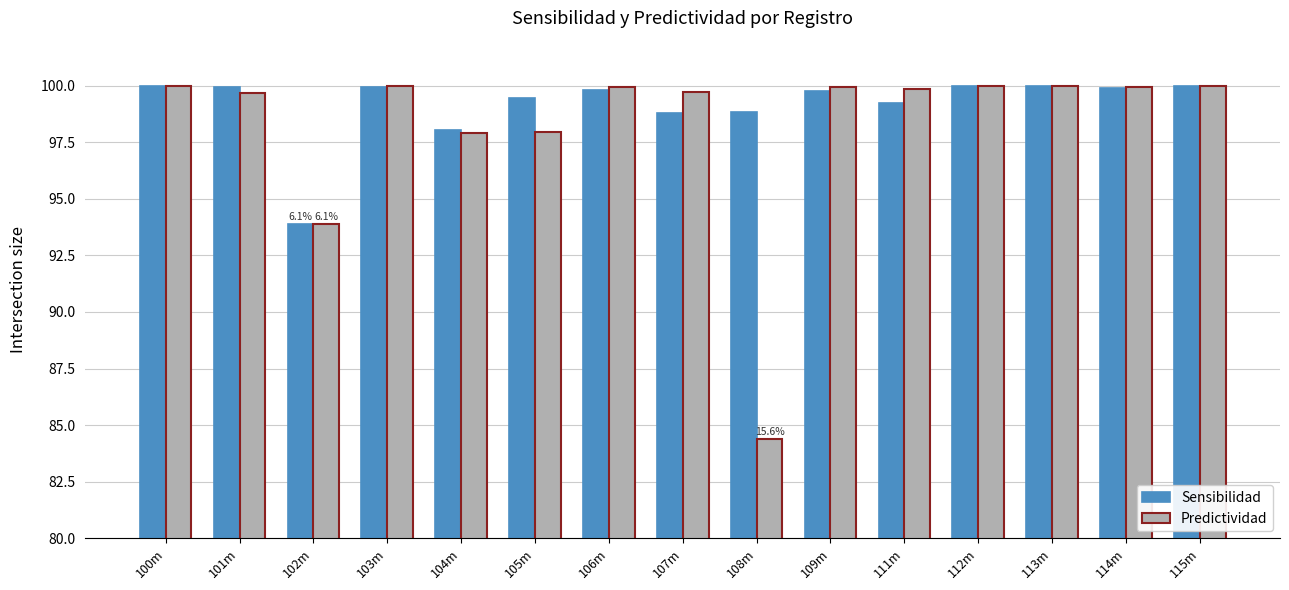

Between 100m and 101m, which series saw the biggest shift?

Predictividad